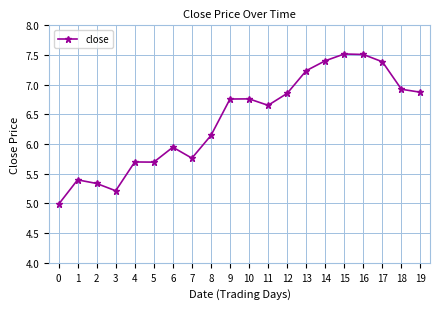

What is the smallest value displayed?

5.0